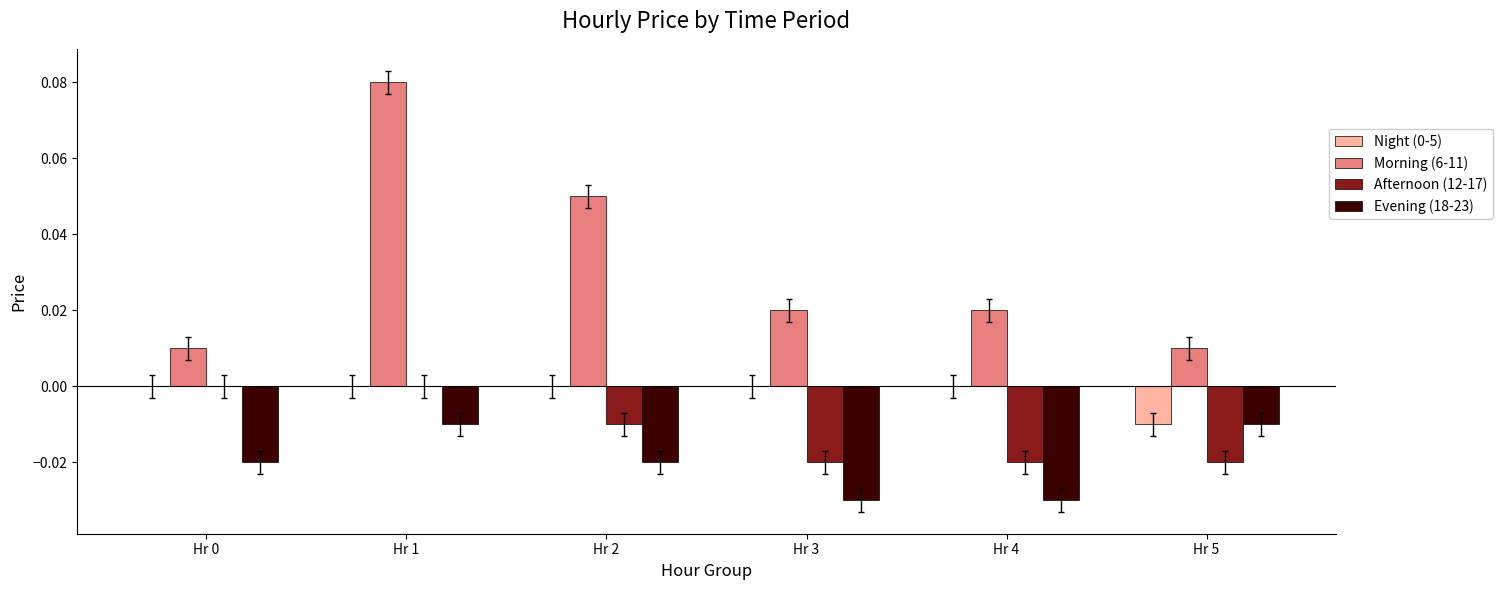

At which category is the sum across all series the highest?

Hr 1